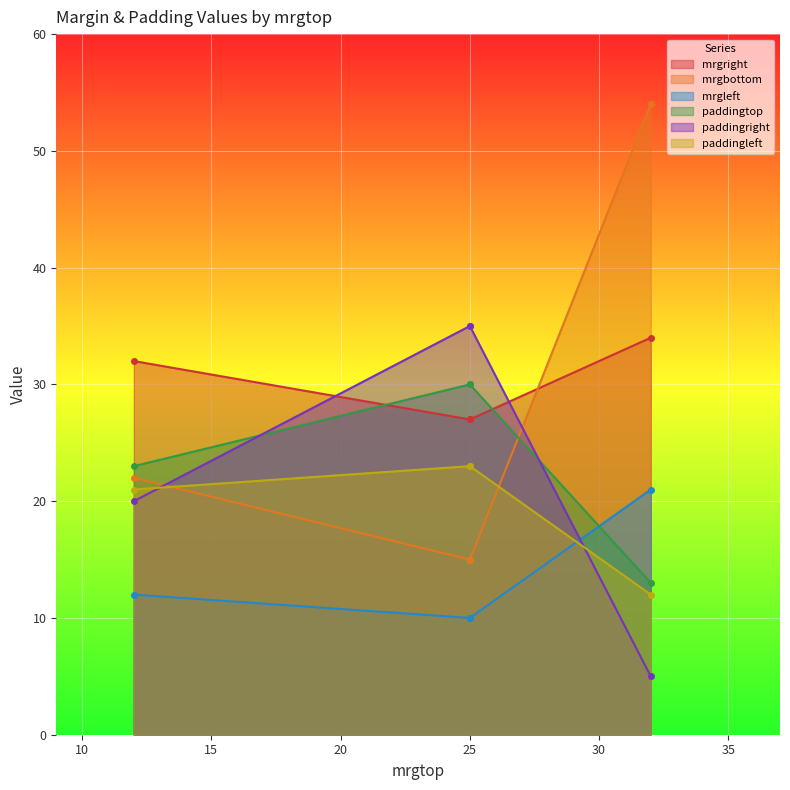

Is it true that paddingright equals 35 at 25?

True